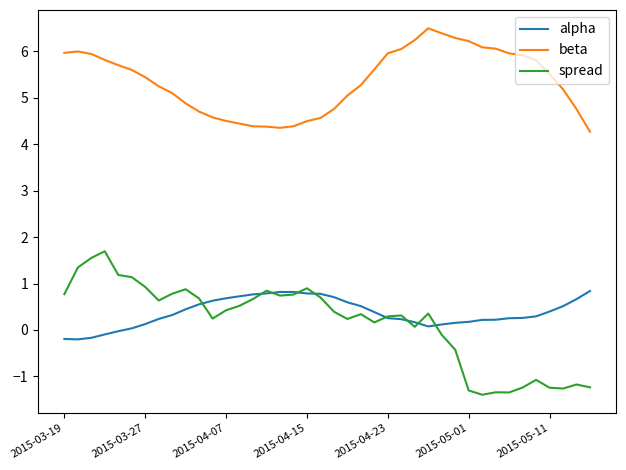

What is the greatest value displayed?

6.5